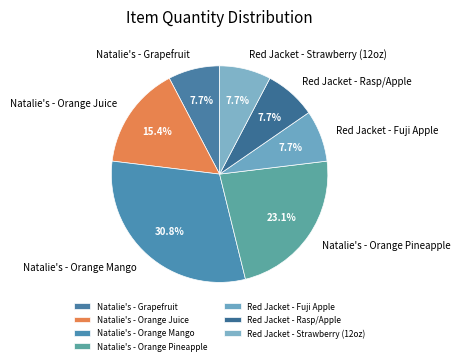

The Natalie's - Grapefruit slice represents 8% of the pie. True or false?

True